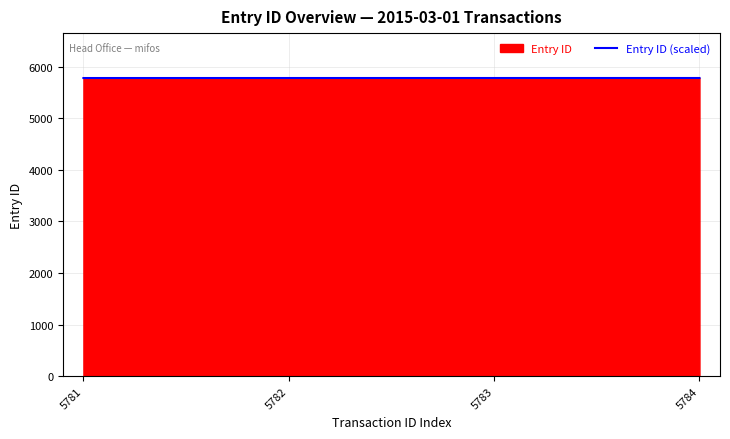

Does the chart display data point markers on the line(s)?

No